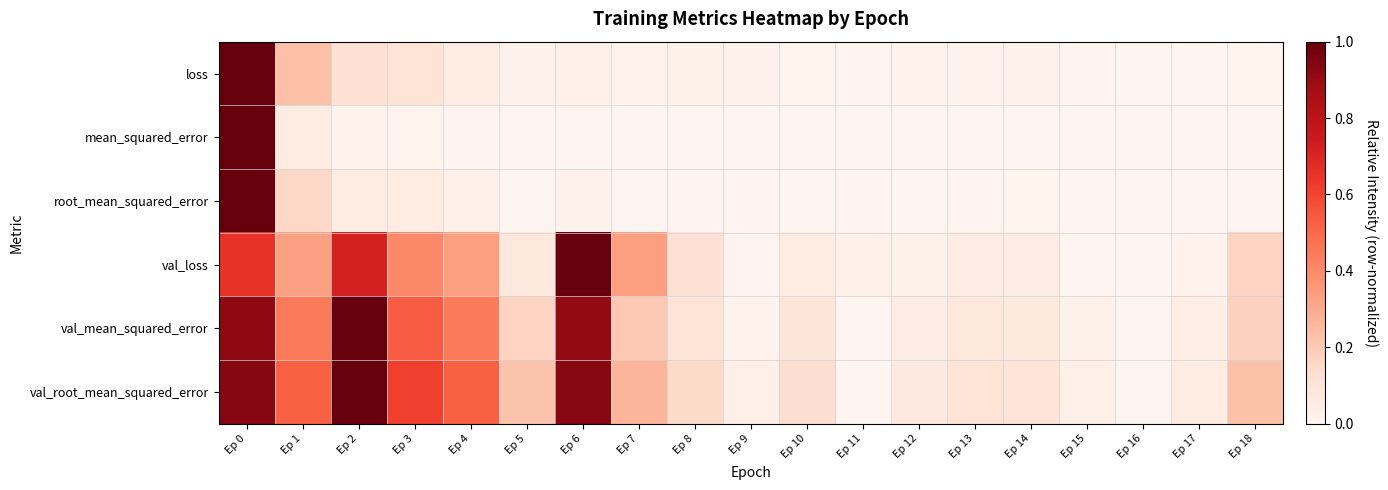

Count the number of categories in the chart.

19